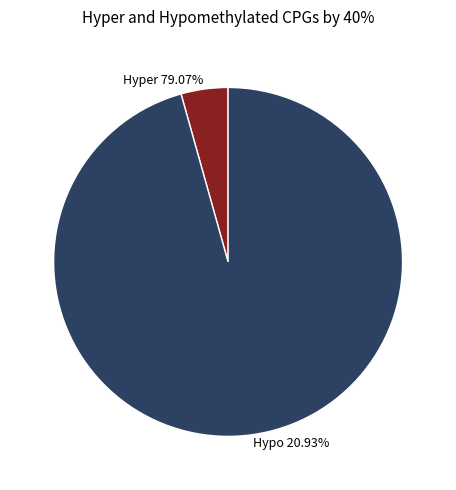

True or false: 24301 accounts for 96% of the total.

True